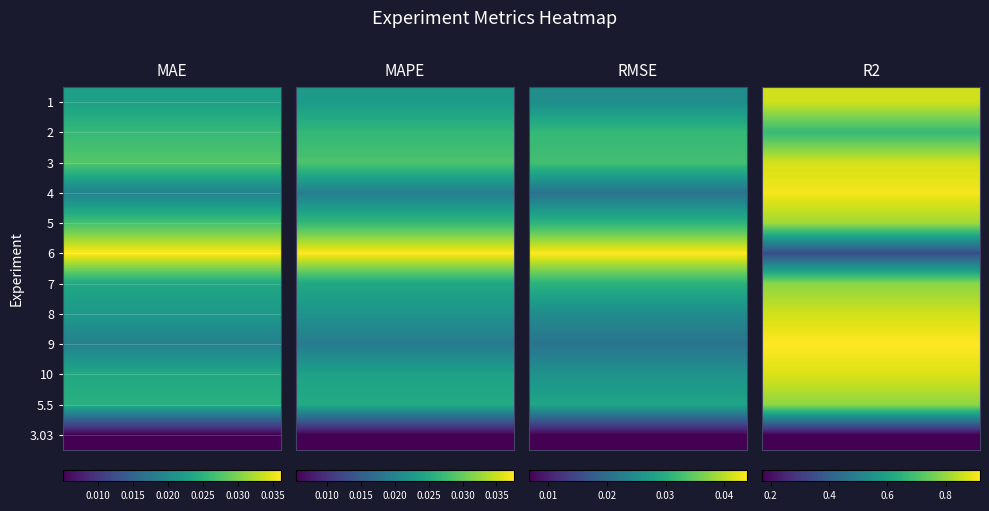

The value of 1 at 3 is 0.6. True or false?

False